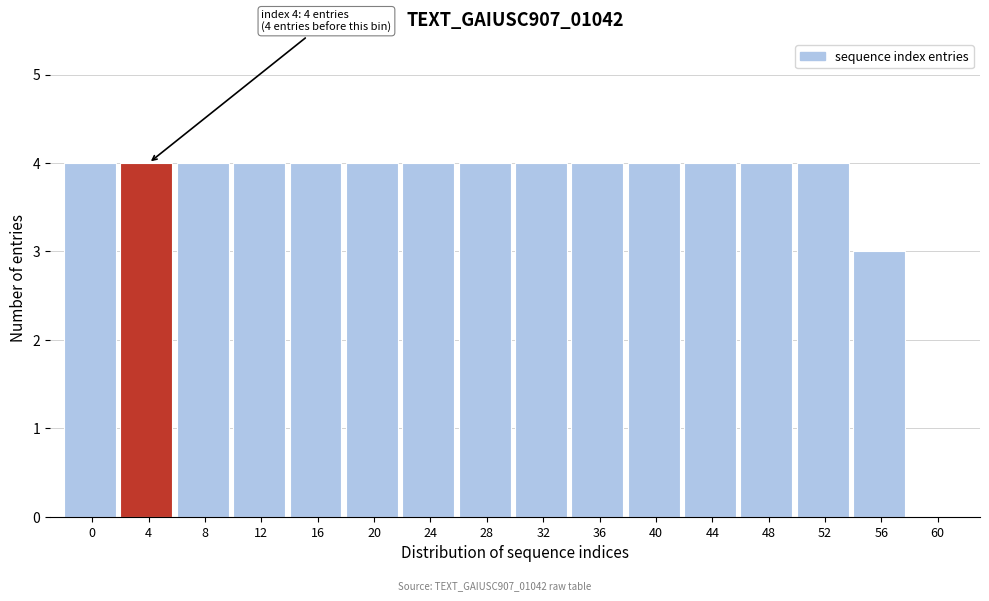

Reading left to right, extract all data points from this chart.

0=4	4=4	8=4	12=4	16=4	20=4	24=4	28=4	32=4	36=4	40=4	44=4	48=4	52=4	56=3	60=0